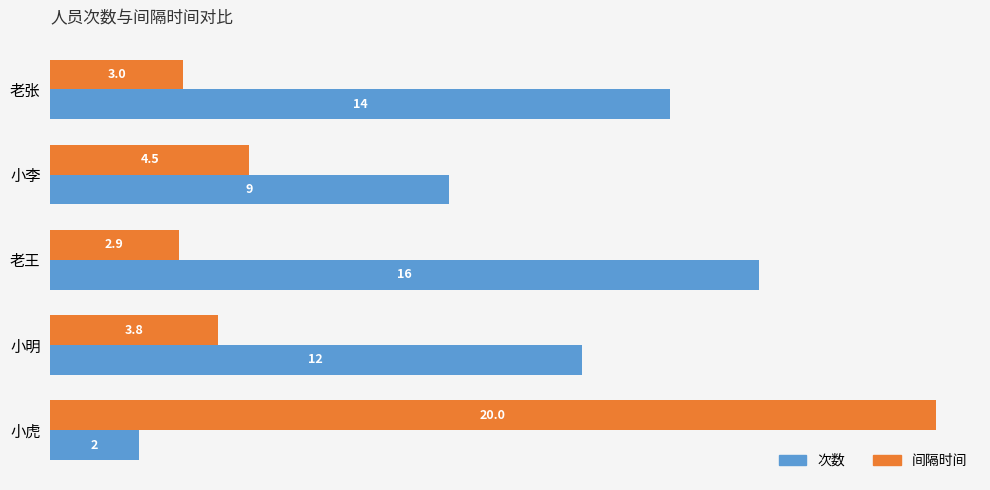

Which series has the largest range (max minus min)?

间隔时间